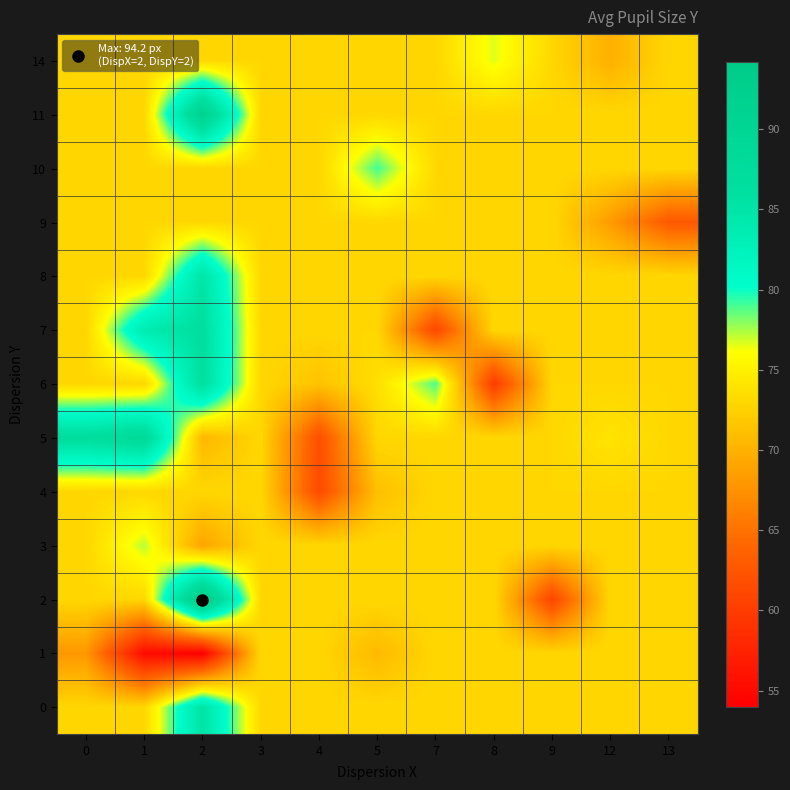

What is the maximum value shown in the chart?

94.2